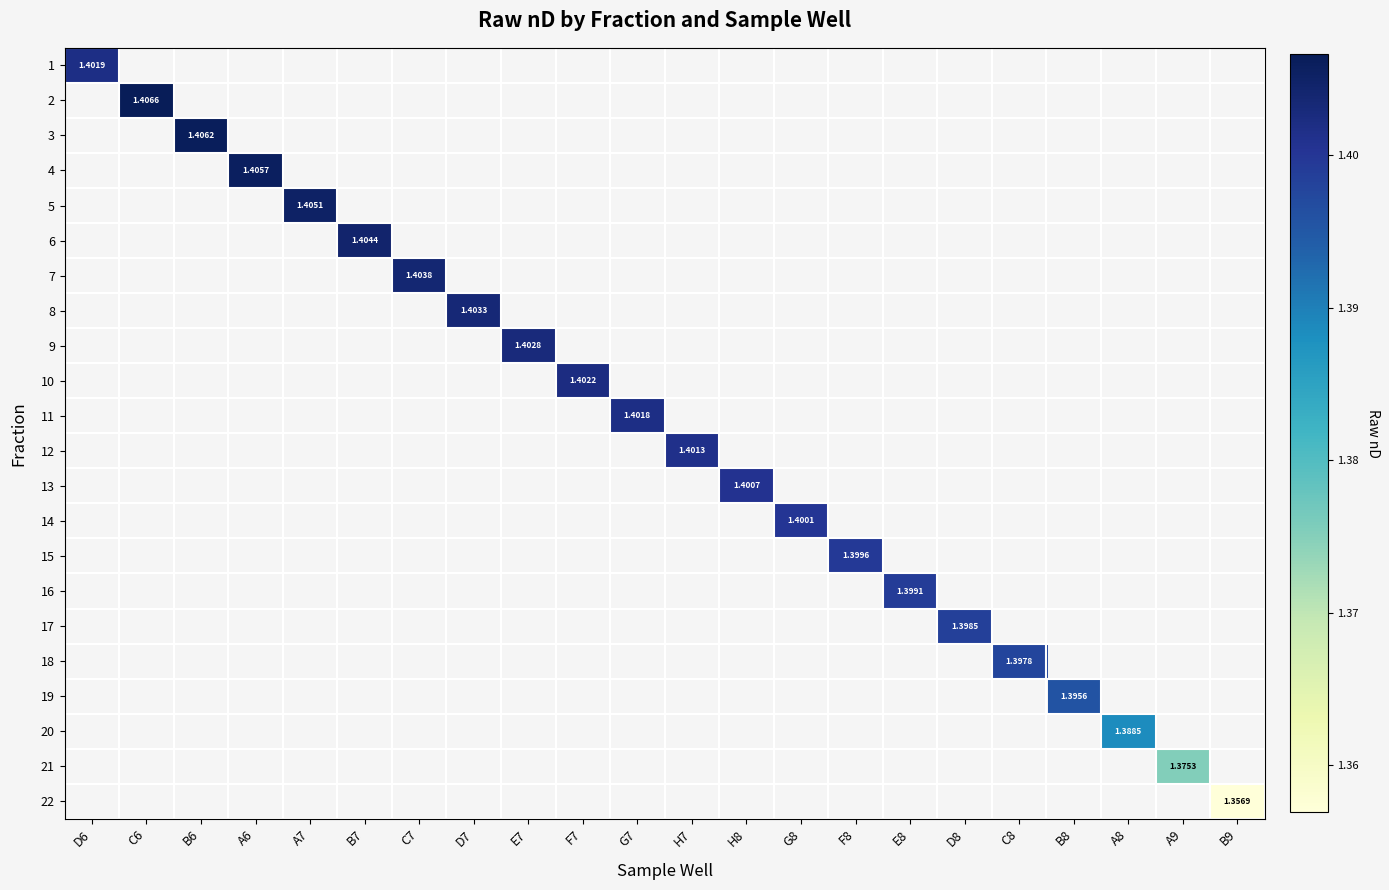

Between E7 and A6, which is larger?

A6